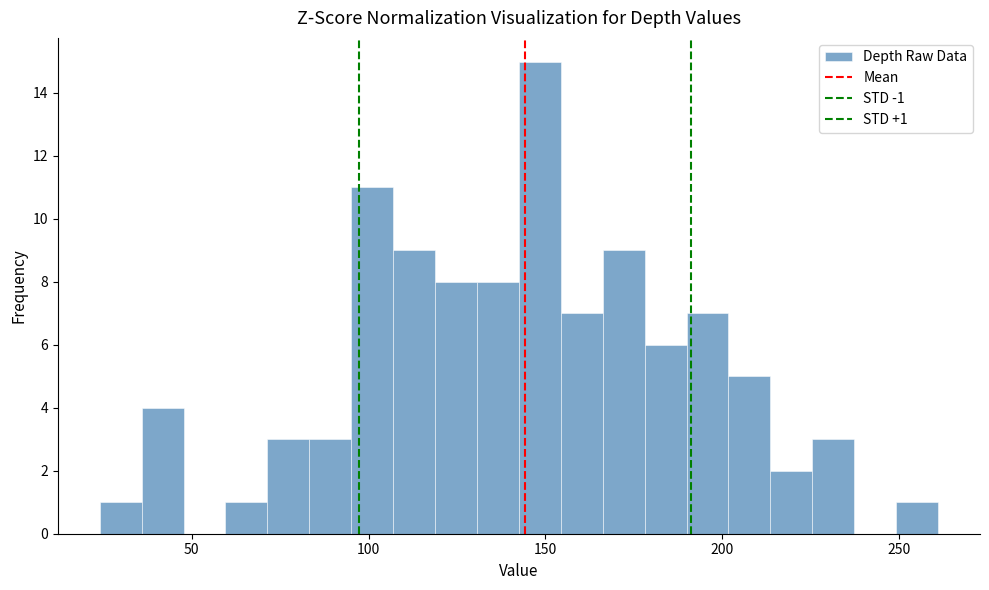

Around what value on the x-axis is the tallest bar? Give the approximate position of its centre, as read against the axis.

150